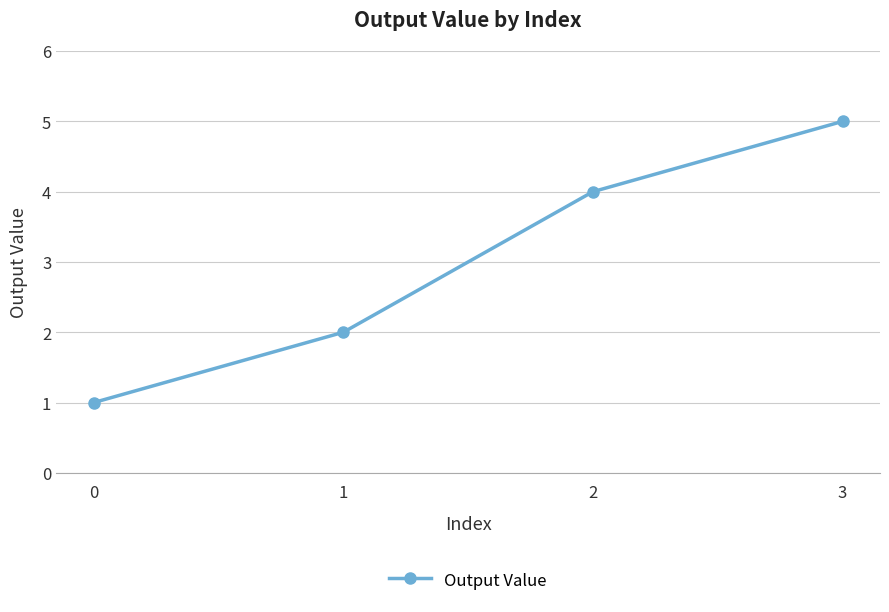

What is the change in value from 1 to 3?

+3